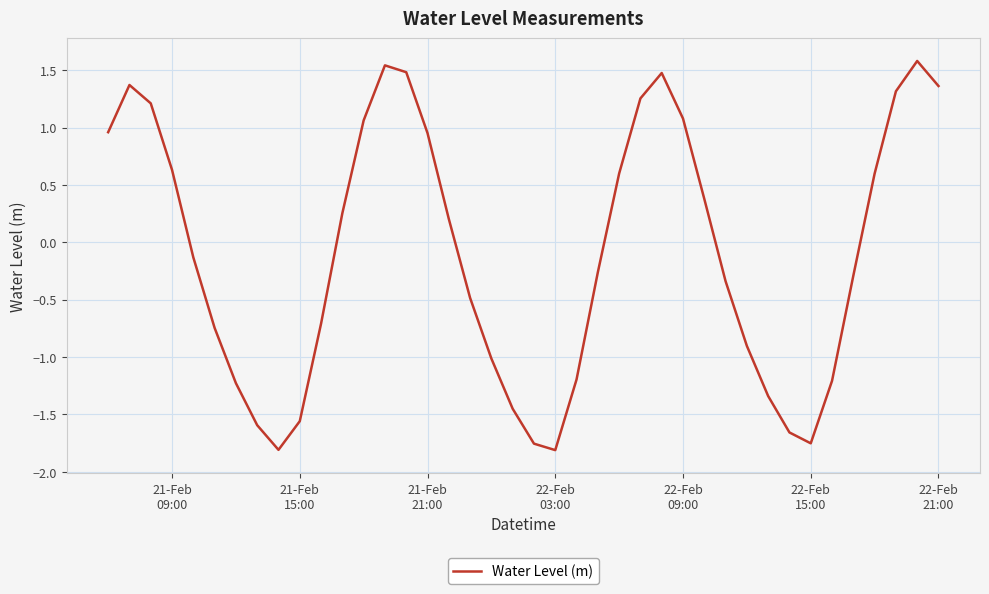

How many lines are shown in the chart?

1